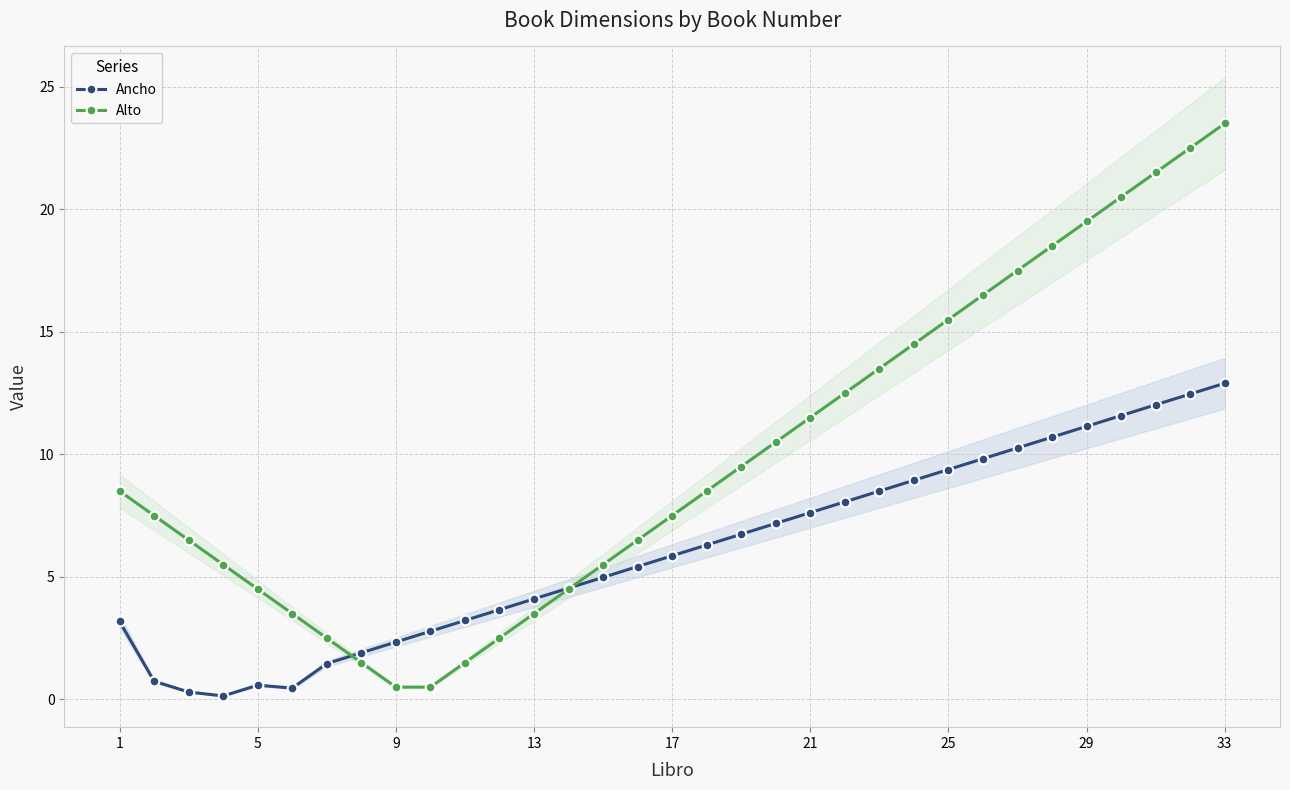

What is the greatest value displayed?

23.5